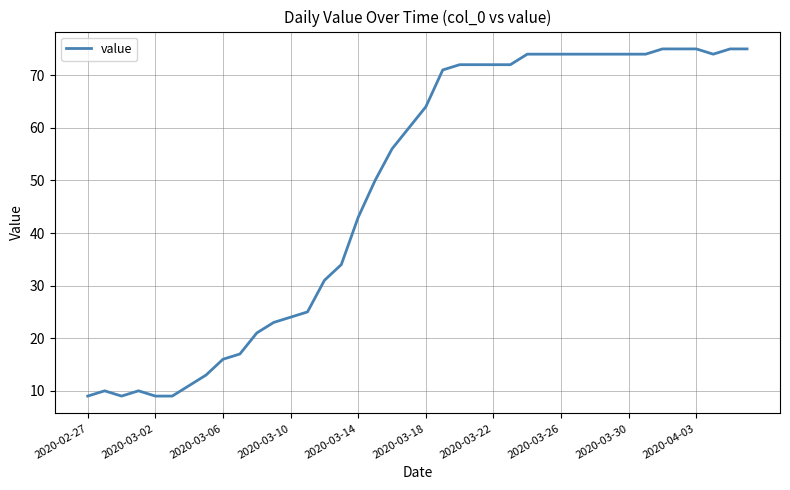

What is the greatest value displayed?

75